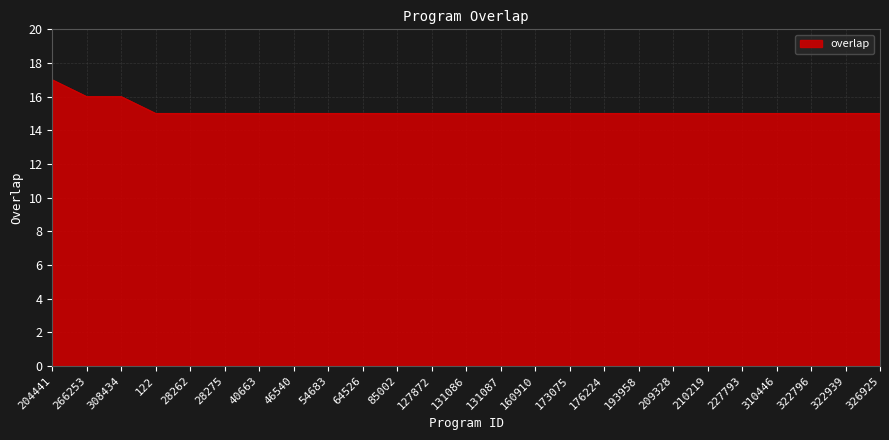

The value at 131087 is 15. True or false?

True